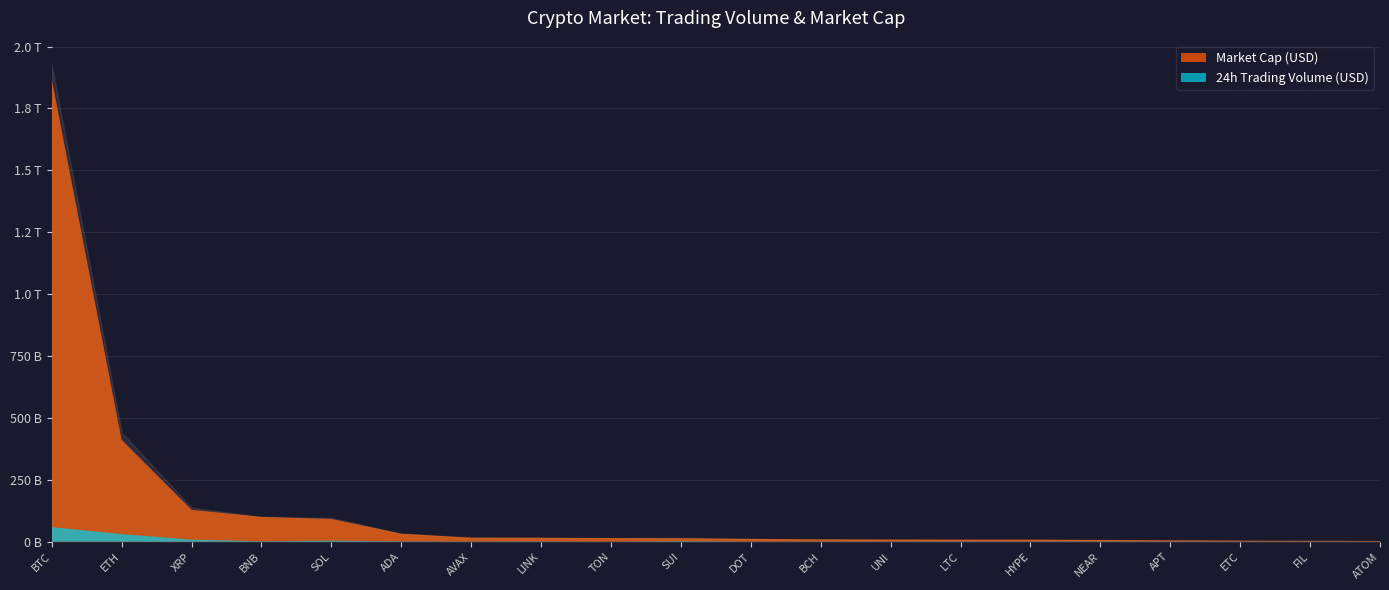

Which label corresponds to the largest value in the chart?

BTC